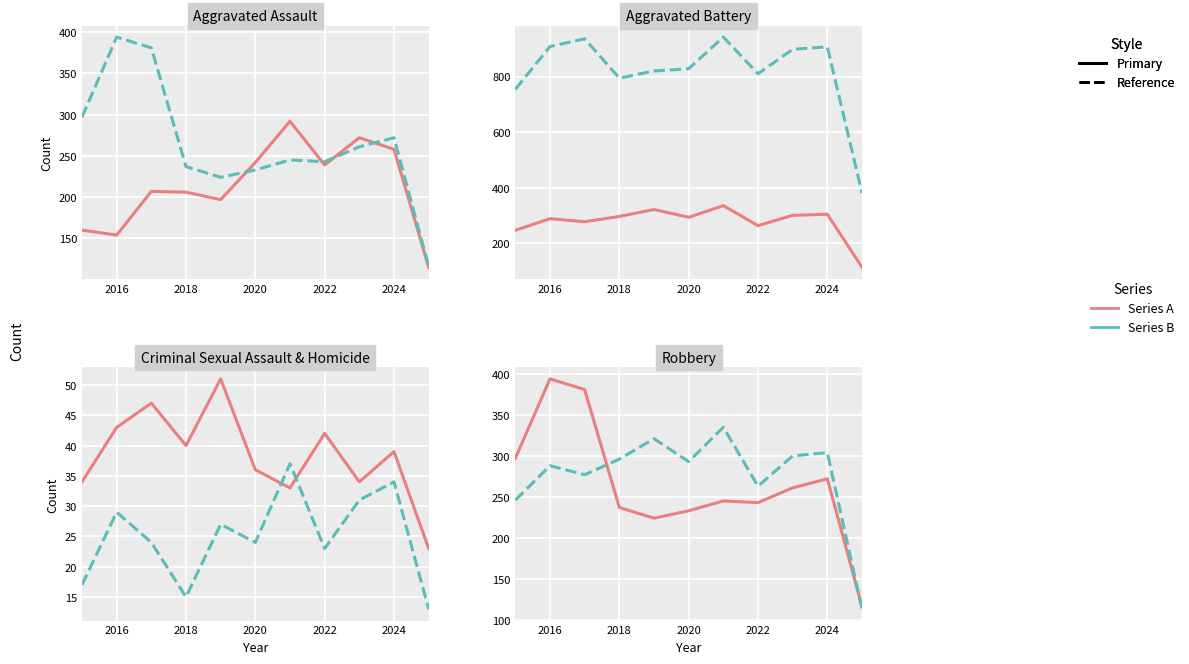

Where is Criminal Sexual Assault nearest to the value 37?

2020